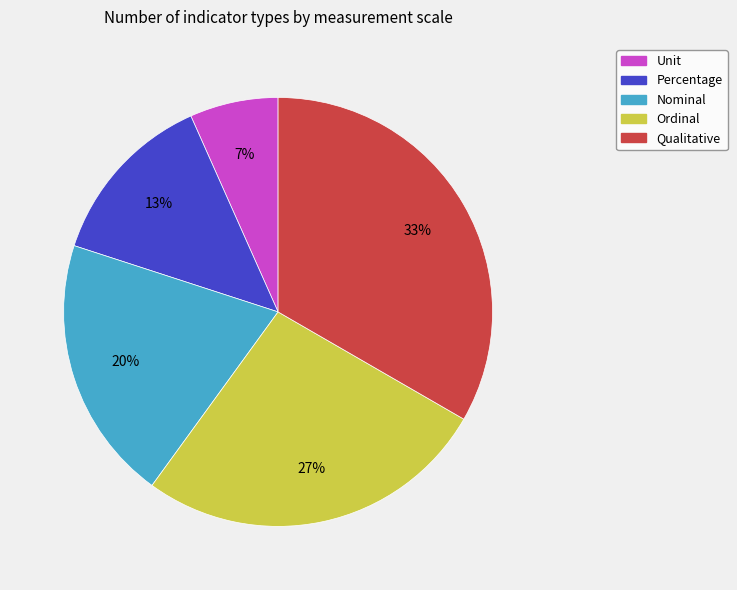

Do Nominal and Ordinal together represent more than half of the pie?

No